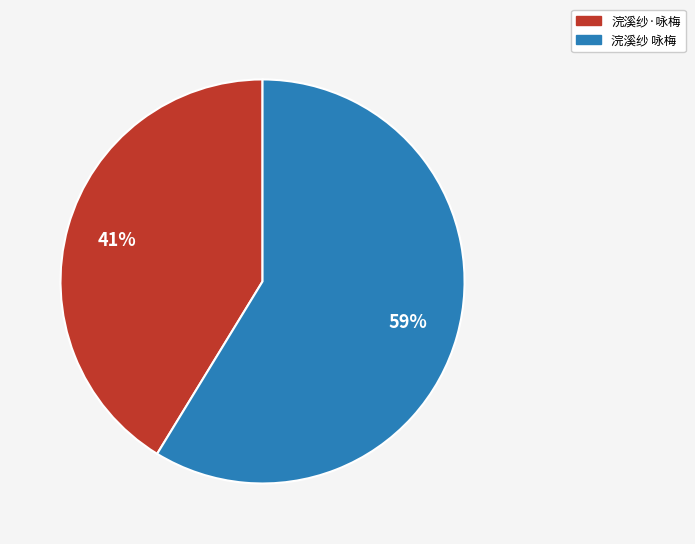

What is the ratio of the value at 浣溪纱·咏梅 to the value at 浣溪纱 咏梅?

0.7